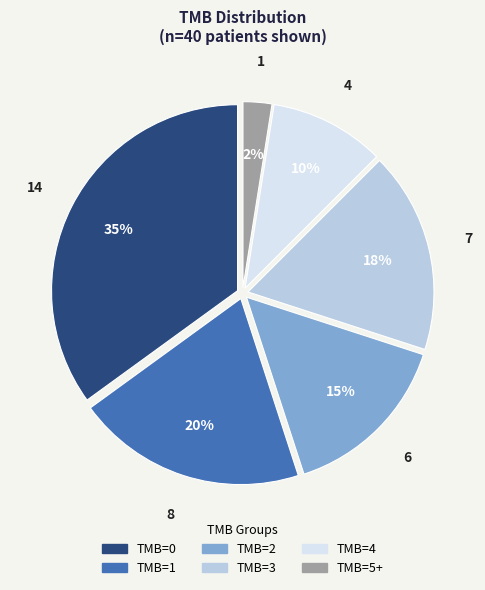

To the nearest percent, what is the combined percentage of TMB=2 and TMB=4?

25%